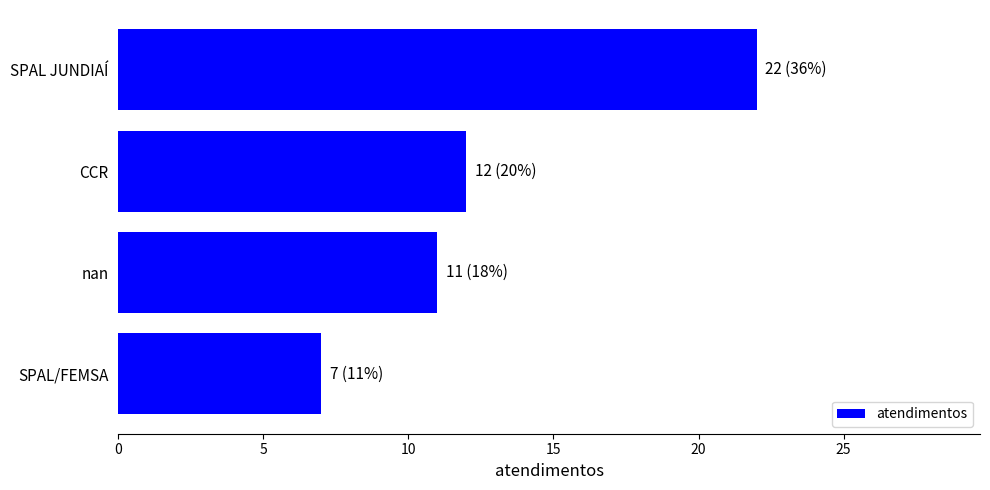

Is it true that the value at SPAL JUNDIAÍ is 9?

False